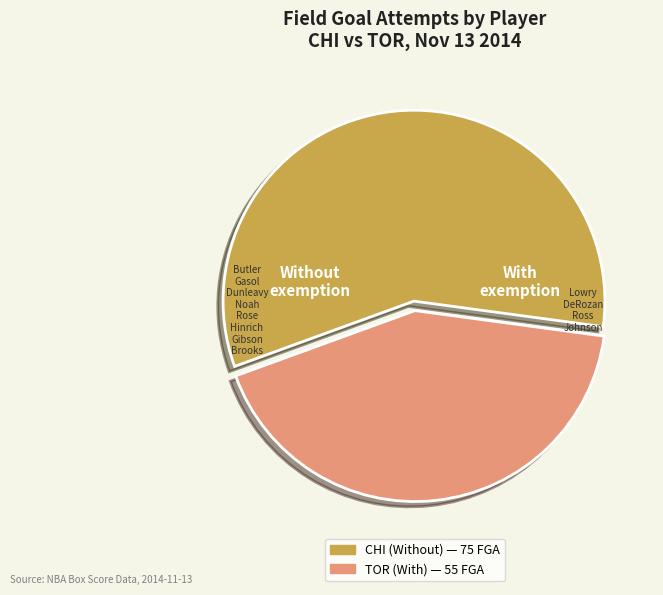

Is there a majority slice in this chart?

Yes